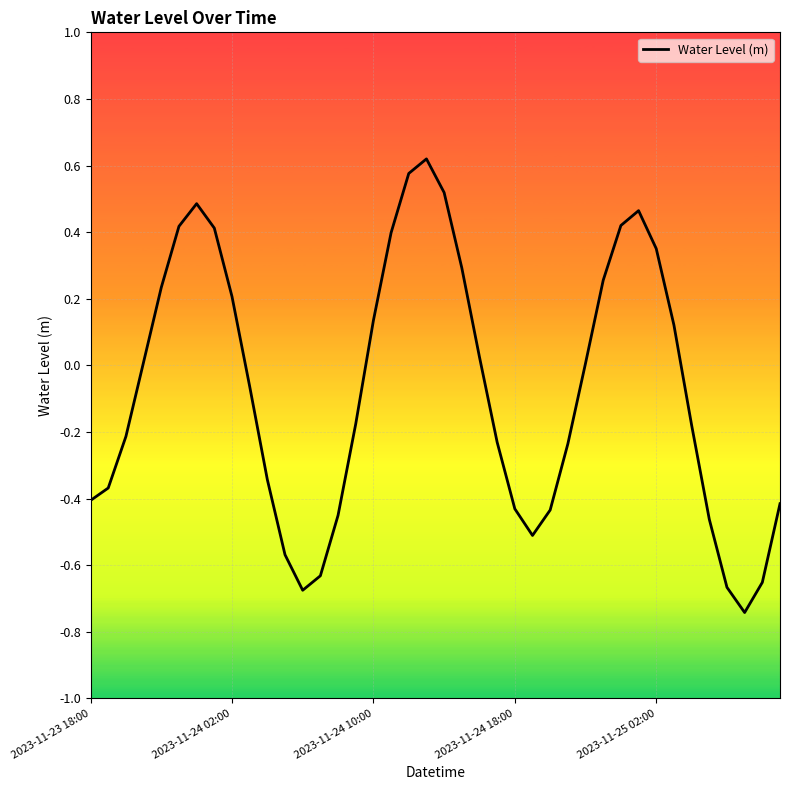

How many lines are shown in the chart?

1